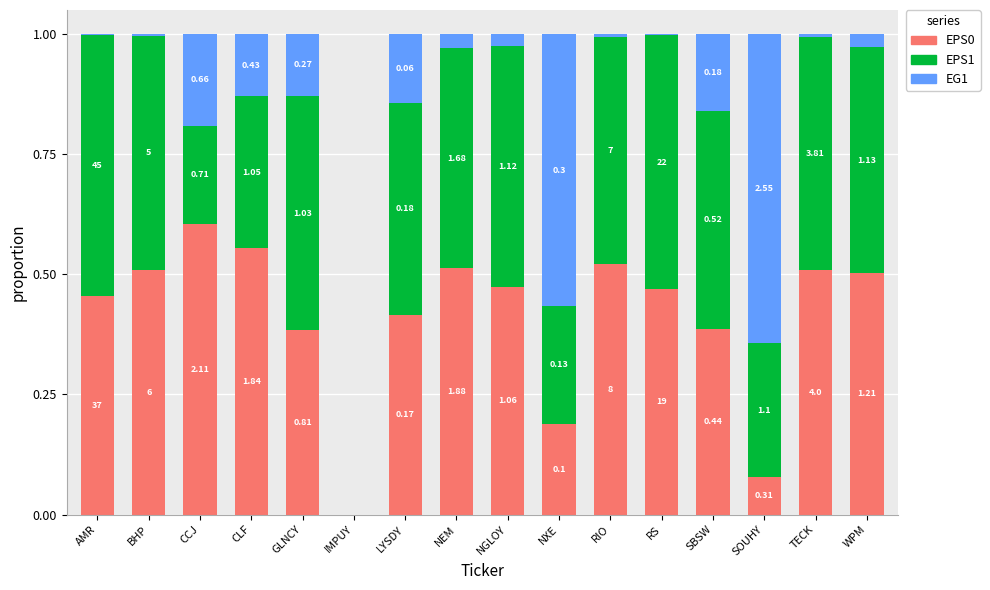

Does the chart contain stacked bars?

Yes